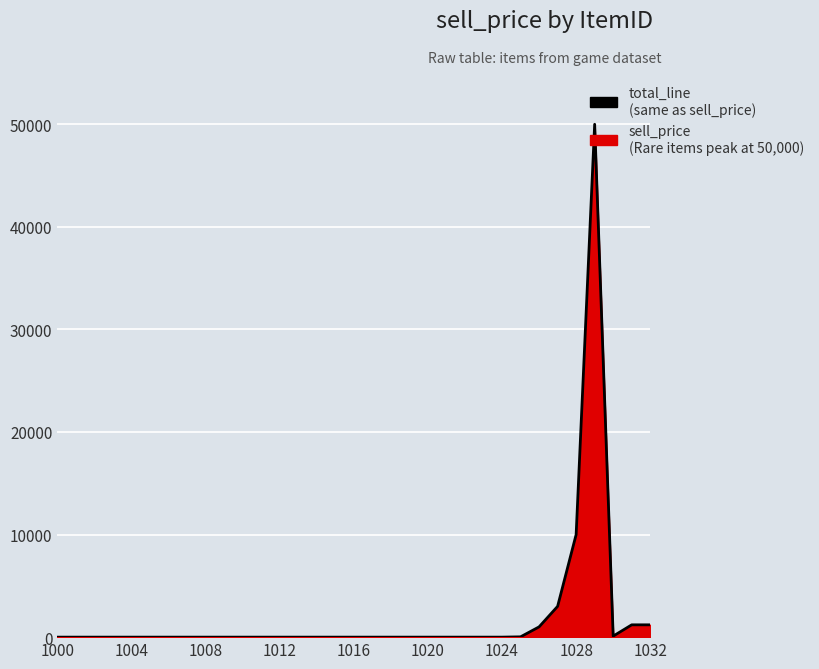

Is it true that the value at 1024 is 18437?

False